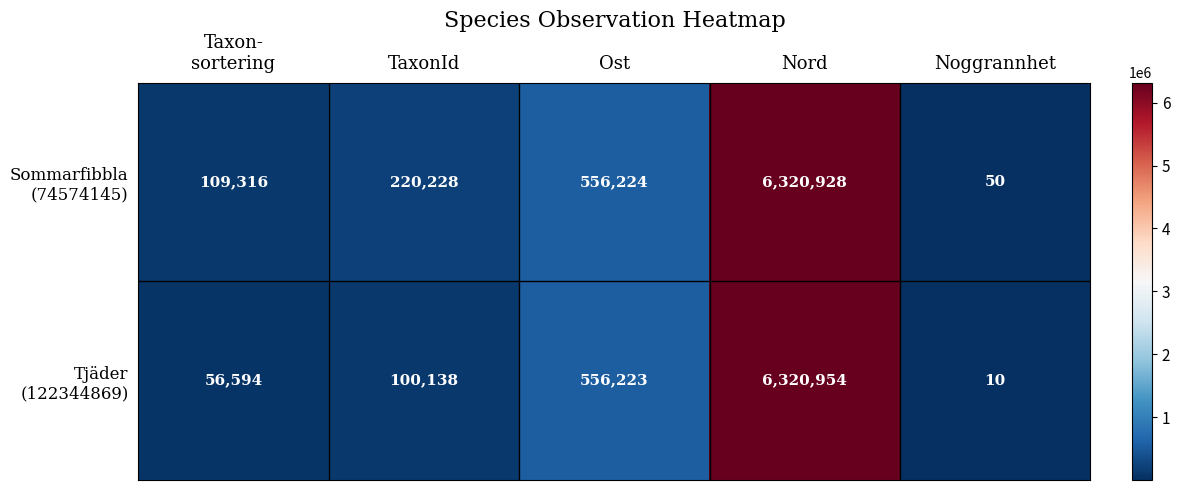

At which category is the sum across all series the highest?

Nord